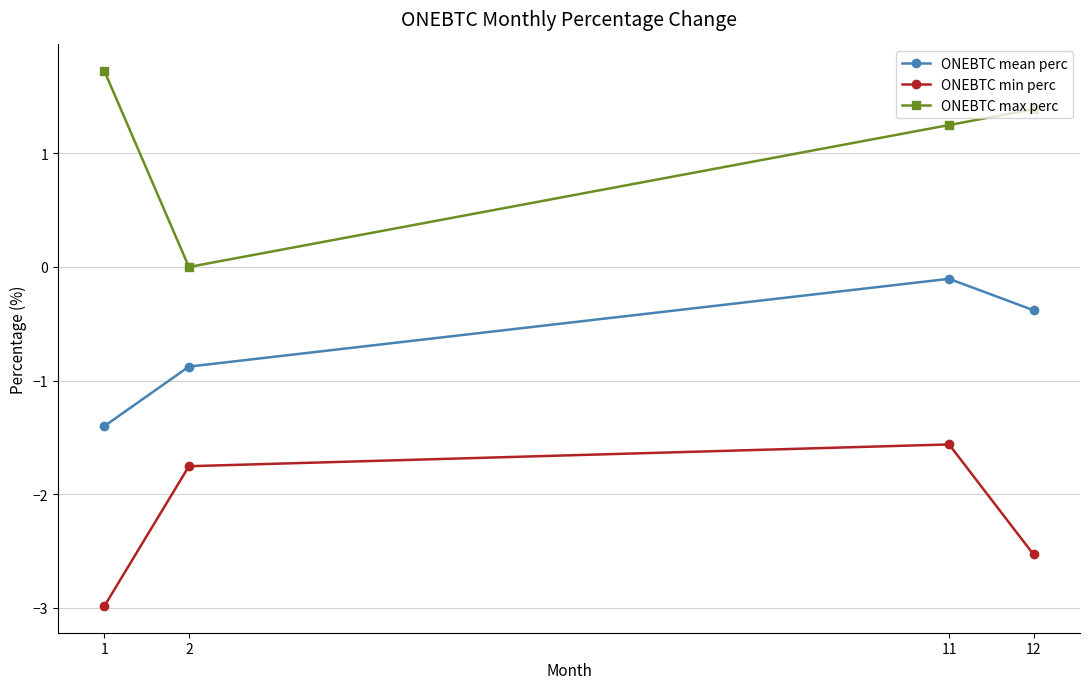

Does the chart display data point markers on the line(s)?

Yes